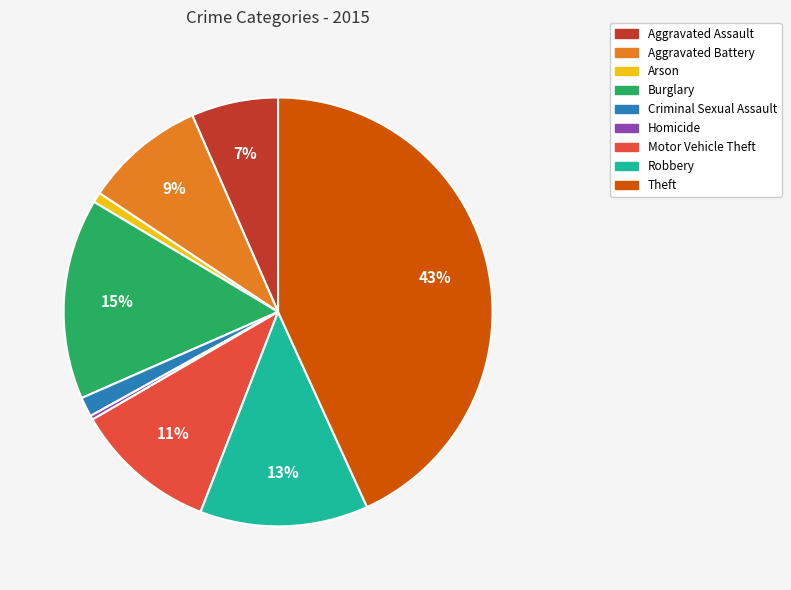

To the nearest percent, what percentage of the pie is Arson?

1%